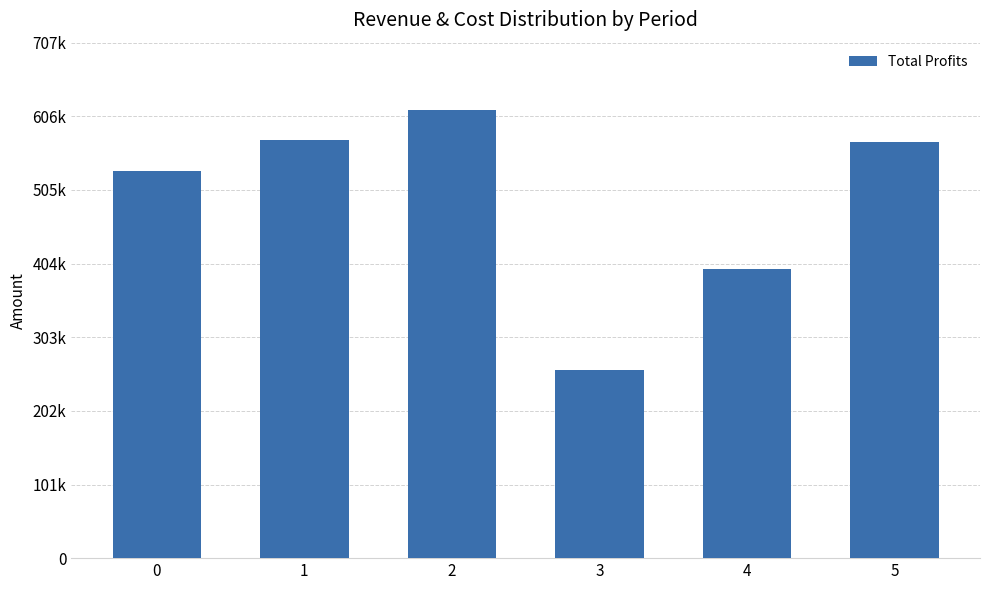

How many bars are there in total?

6